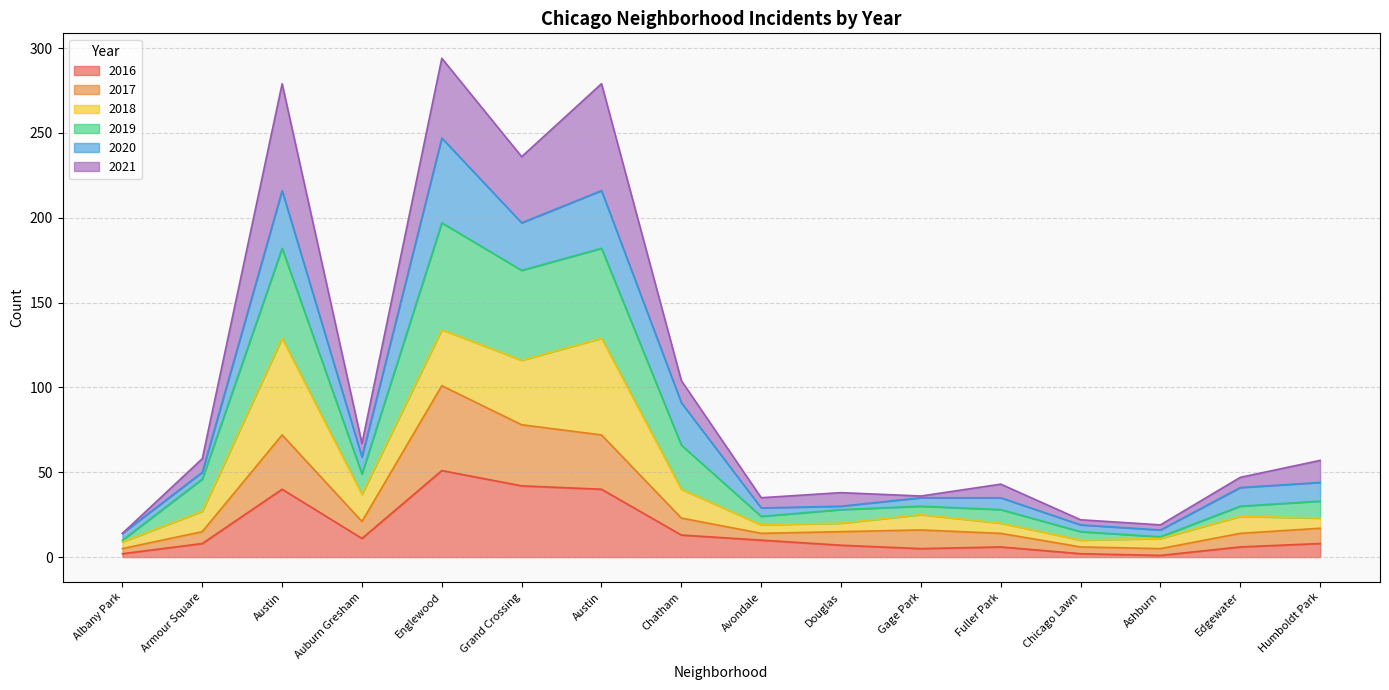

Where is the first local maximum for 2016?

Austin